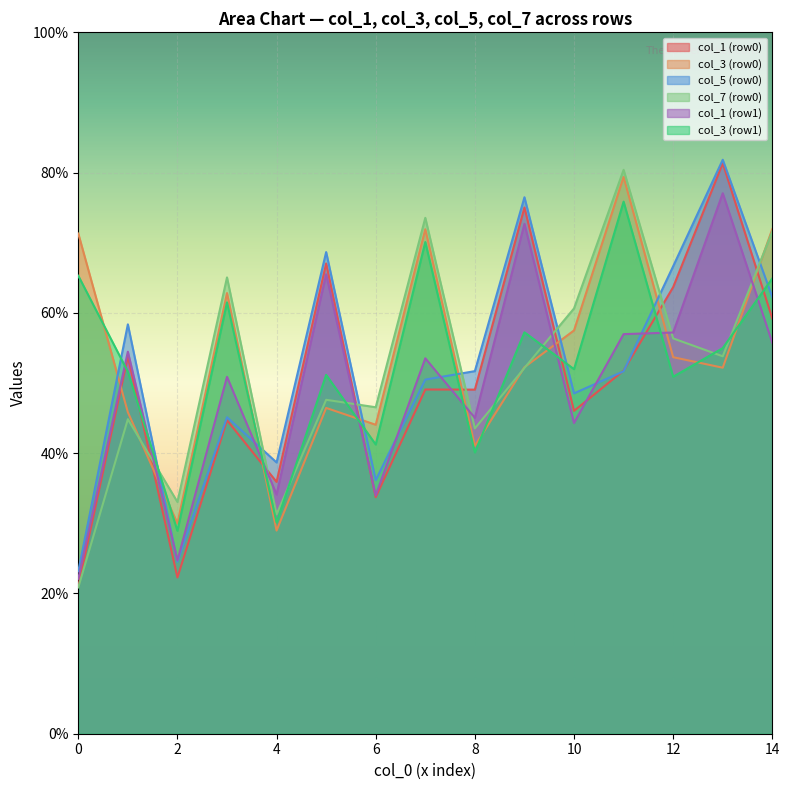

What is the difference between the highest and lowest values at 6?

12.8